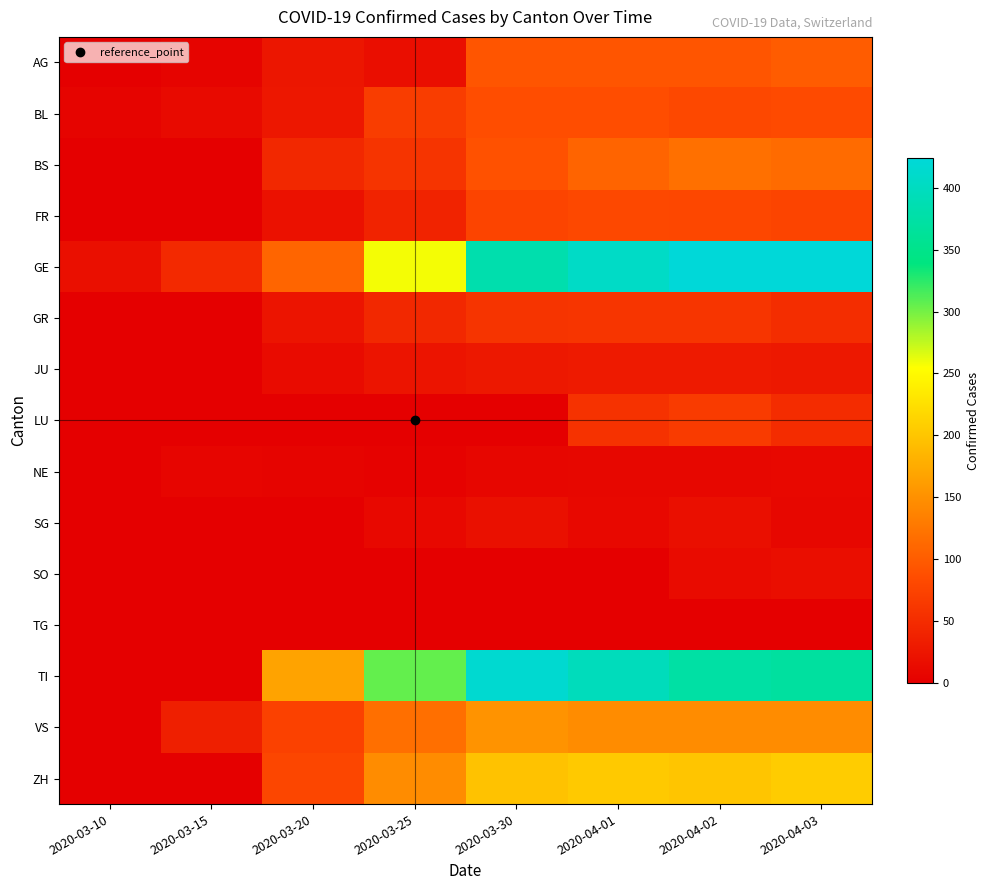

What is the maximum value shown in the chart?

424